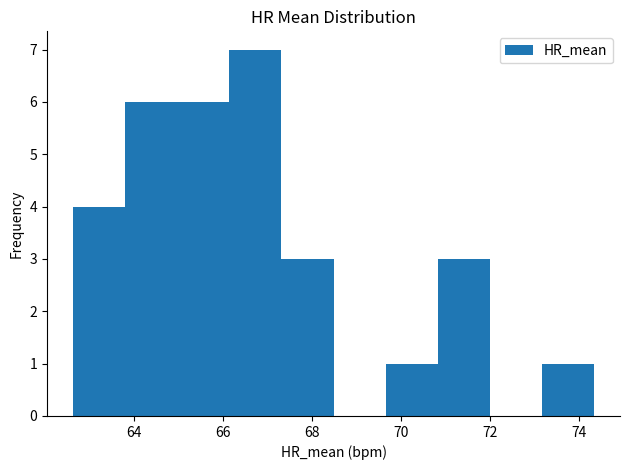

Reading left to right, transcribe this chart: for each bar, give the range it covers on the x-axis and its height. Neither the bar edges nor the heights are printed on the chart, so give them approximately, as read against the axes.

62.6 to 63.8: 4
63.8 to 65.0: 6
65.0 to 66.2: 6
66.2 to 67.4: 7
67.4 to 68.4: 3
68.4 to 69.6: 0
69.6 to 70.8: 1
70.8 to 72.0: 3
72.0 to 73.2: 0
73.2 to 74.4: 1